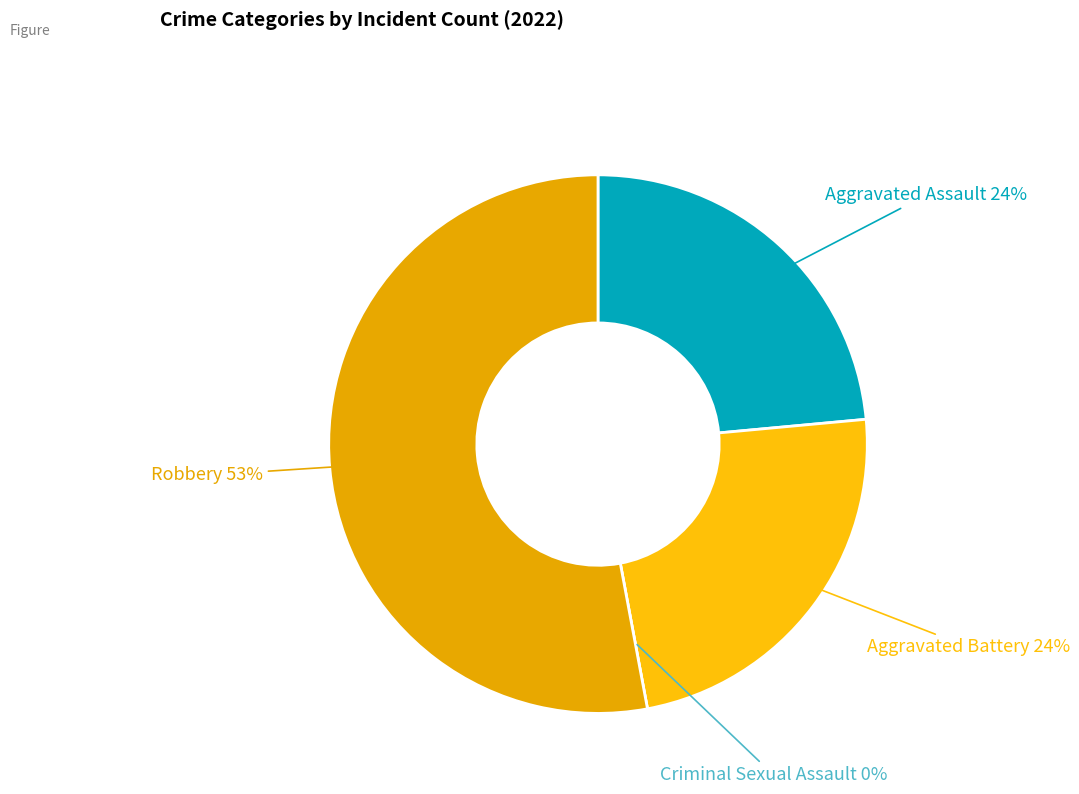

What is the total percentage of Aggravated Assault and Criminal Sexual Assault?

23.5%